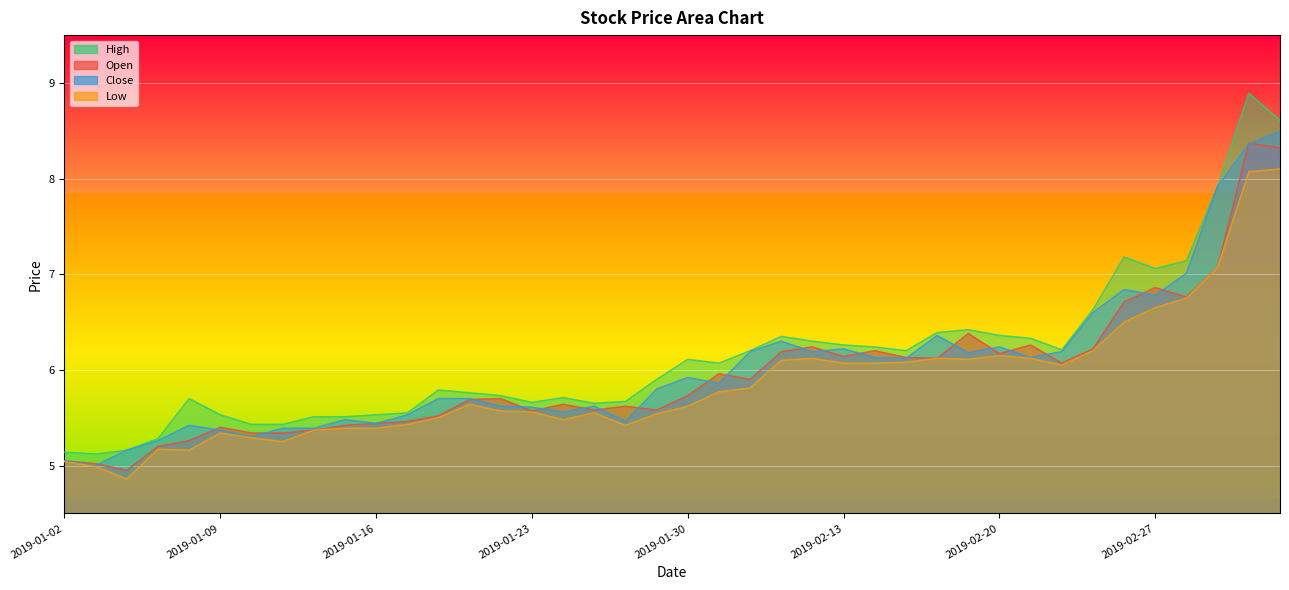

At which category does the chart reach its minimum across all series?

2019-01-04